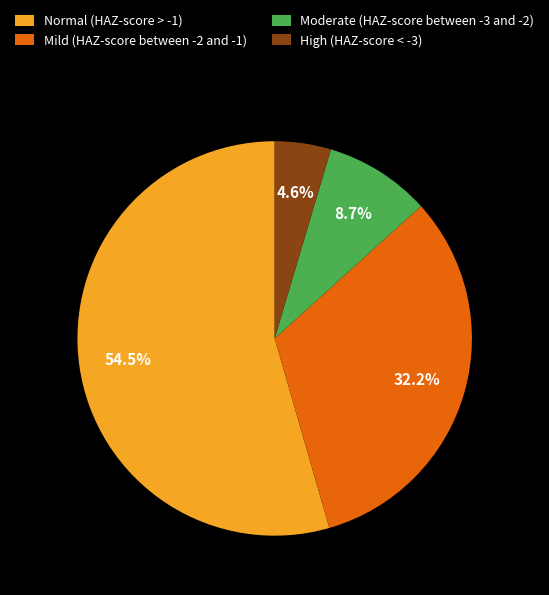

What is the total percentage of Mild (HAZ-score between -2 and -1) and High (HAZ-score < -3)?

36.8%